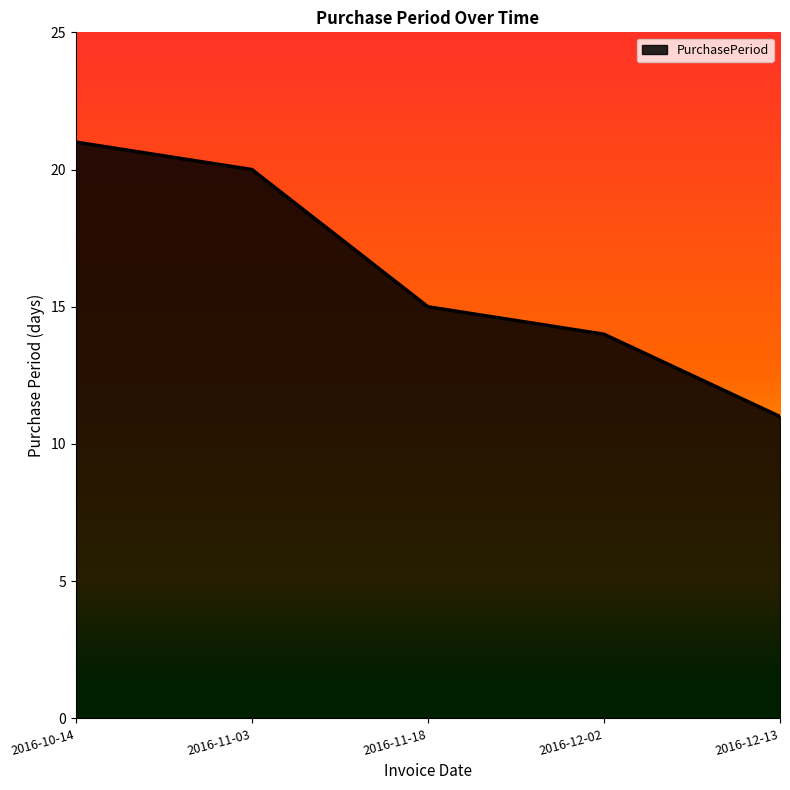

How many lines are shown in the chart?

1